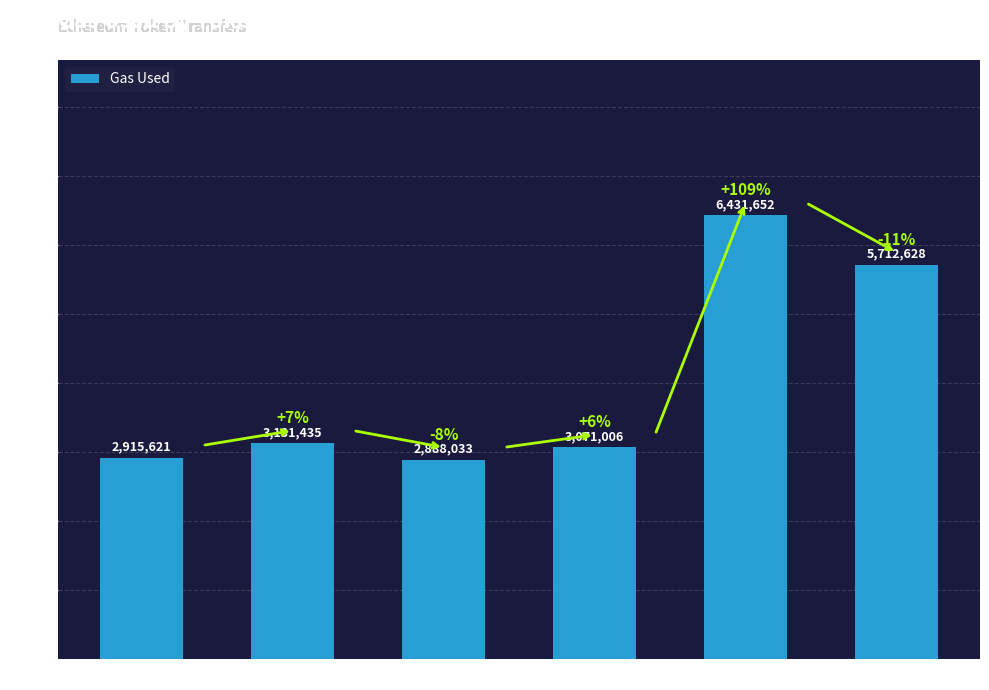

At which label is the value closest to 4659842?

XCH